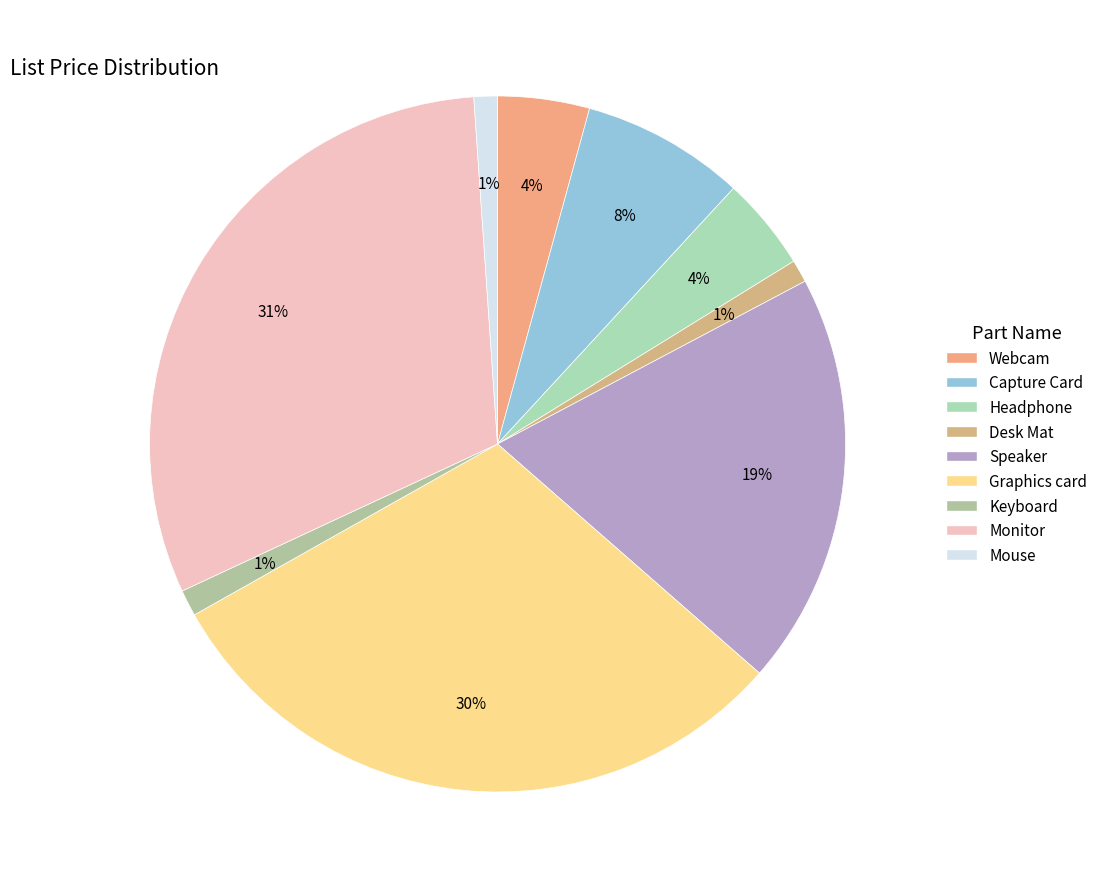

To the nearest percent, what is the combined percentage of Monitor and Capture Card?

38%